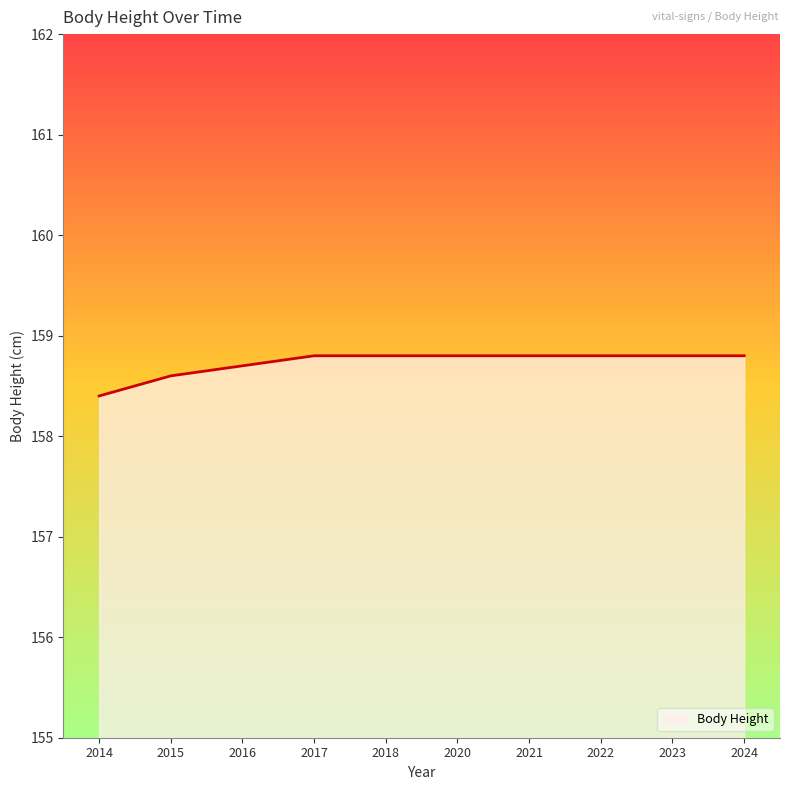

What is the sum of the values at 2016 and 2015?

317.3